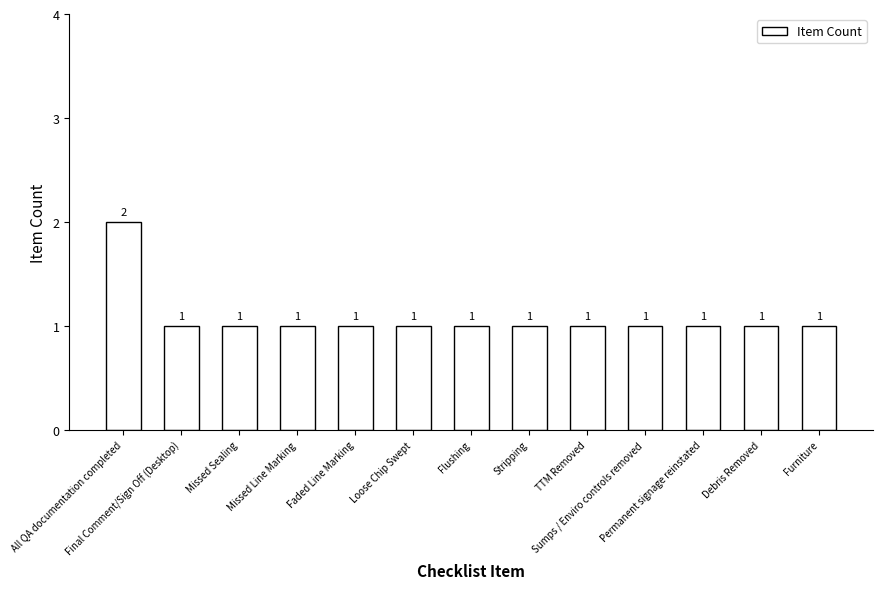

Reading left to right, transcribe all the data shown in this chart.

All QA documentation completed=2	Final Comment/Sign Off (Desktop)=1	Missed Sealing=1	Missed Line Marking=1	Faded Line Marking=1	Loose Chip Swept=1	Flushing=1	Stripping=1	TTM Removed=1	Sumps / Enviro controls removed=1	Permanent signage reinstated=1	Debris Removed=1	Furniture=1